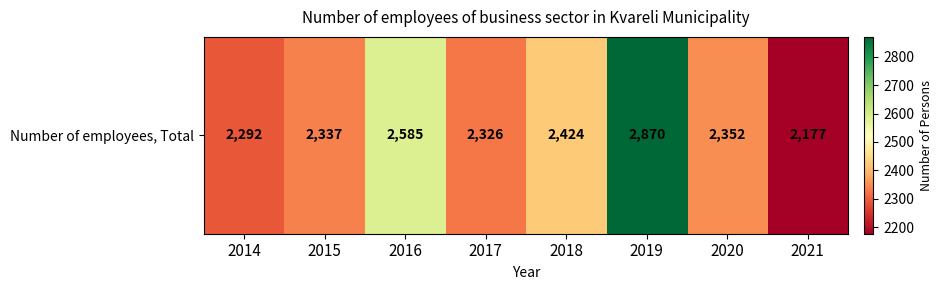

Rank the categories by value from lowest to highest.

2021, 2014, 2017, 2015, 2020, 2018, 2016, 2019